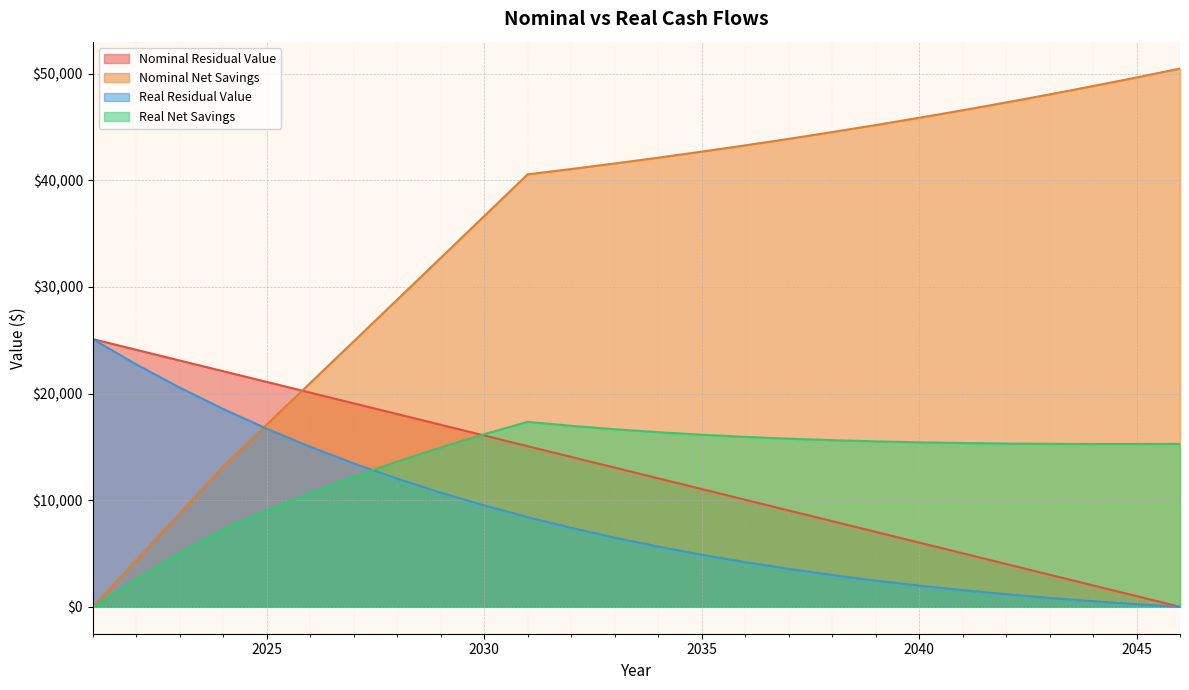

What is the value of the Real Residual Value point at the 1st from the left?

25107.2